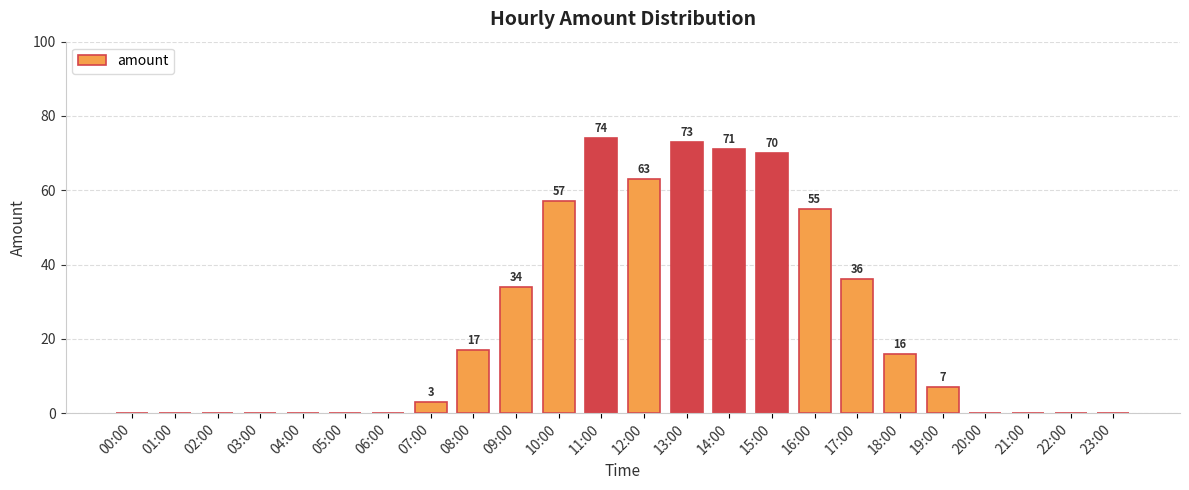

True or false: the data shows 50 at 20:00.

False